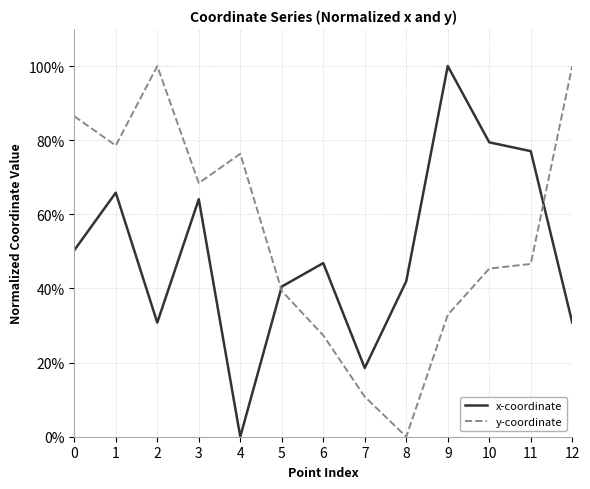

At which label does y-coordinate reach its minimum?

8